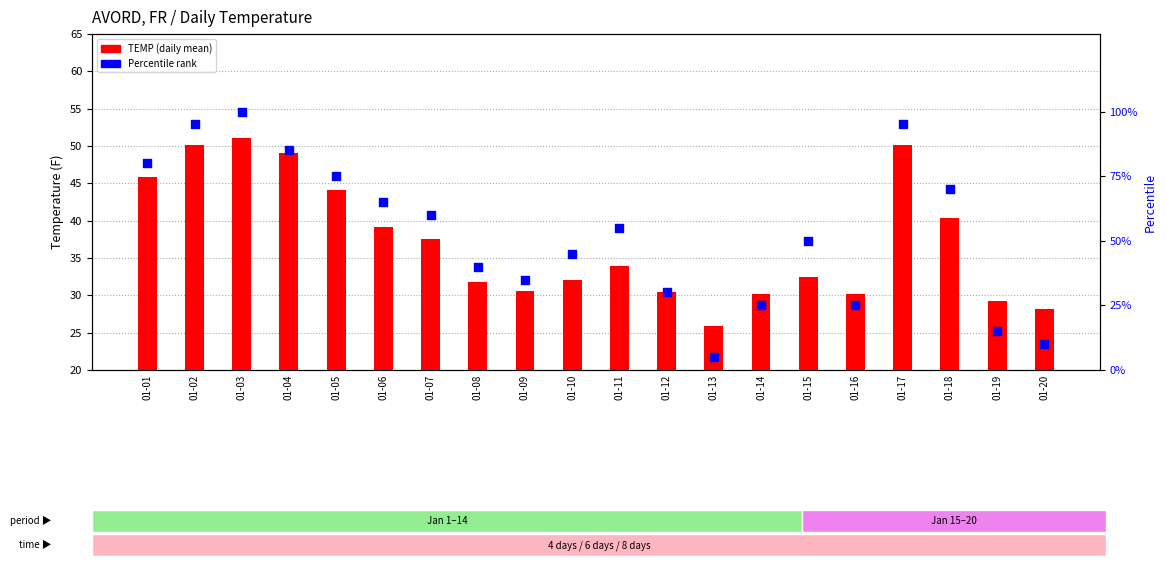

What is the total value across all series at 01-18?

110.3